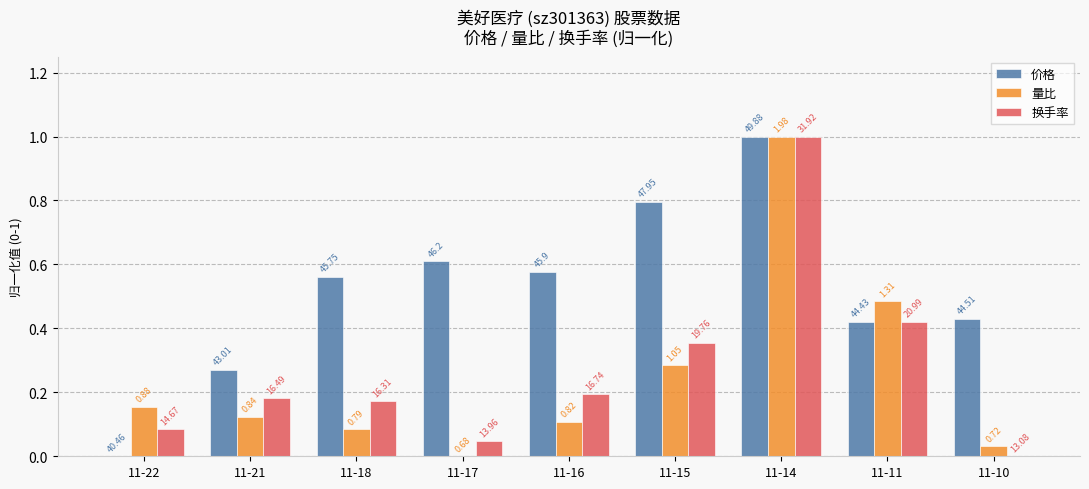

What are all the series names shown in the legend?

价格, 量比, 换手率